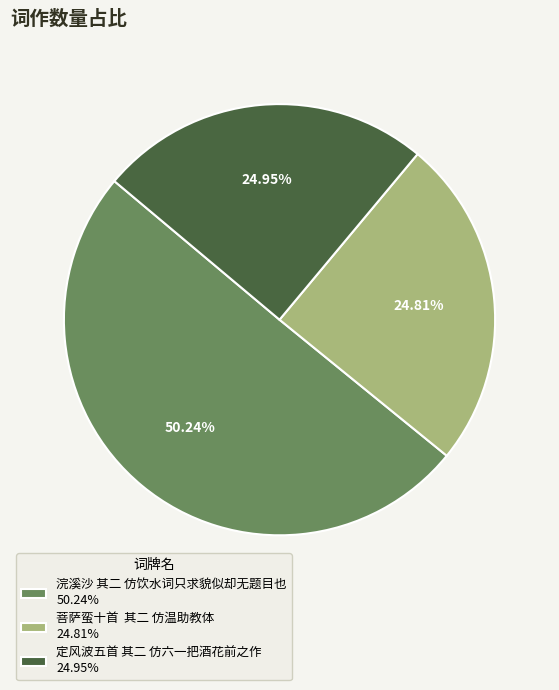

To the nearest percent, what is the average slice percentage?

33%